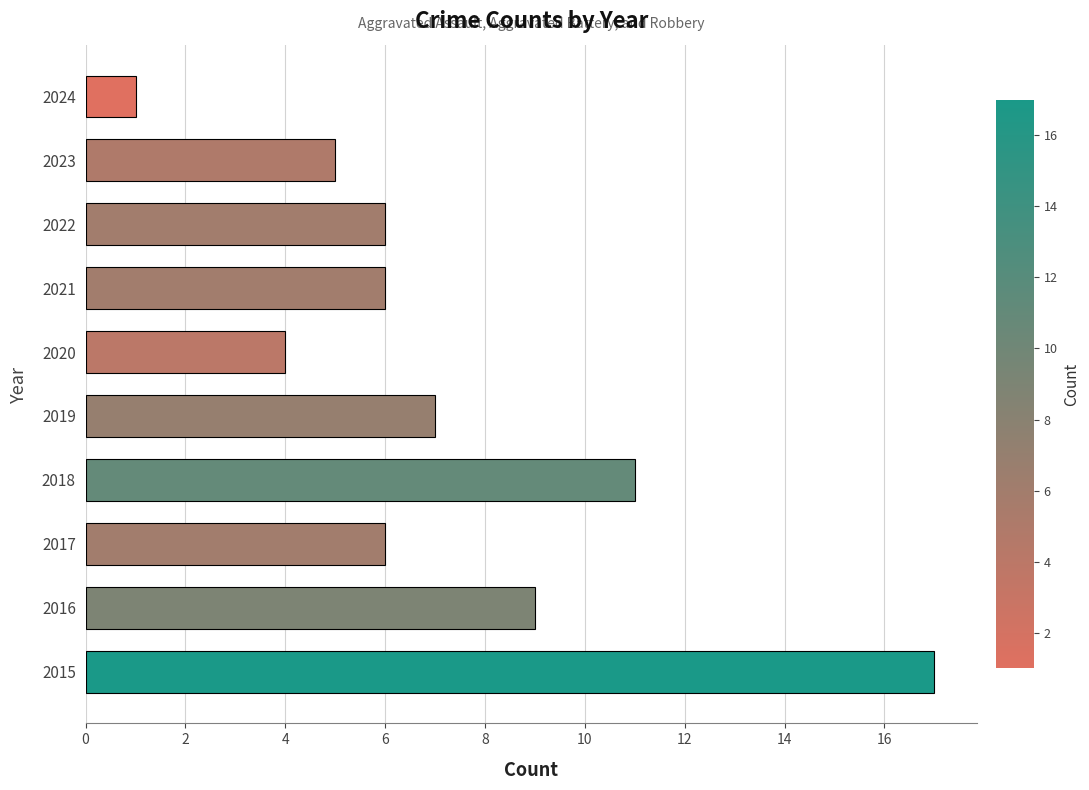

How many bars are there in total?

10